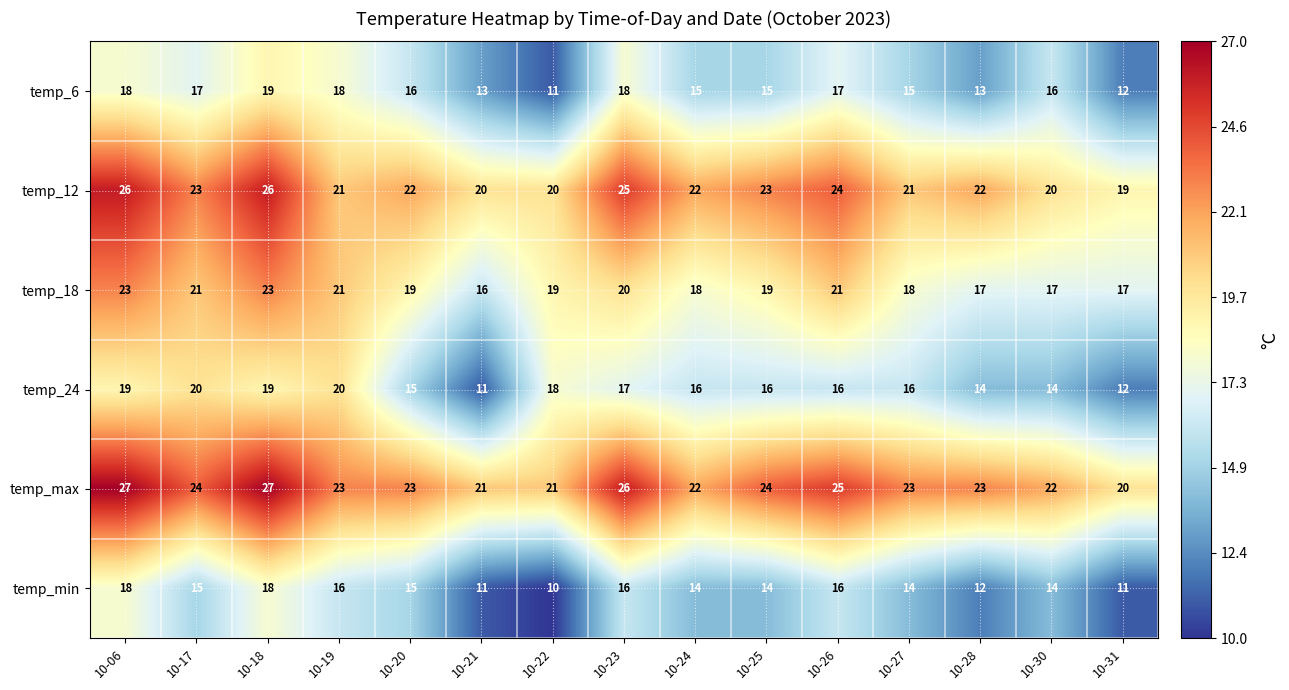

At which label does temp_max first exceed 23?

10-06